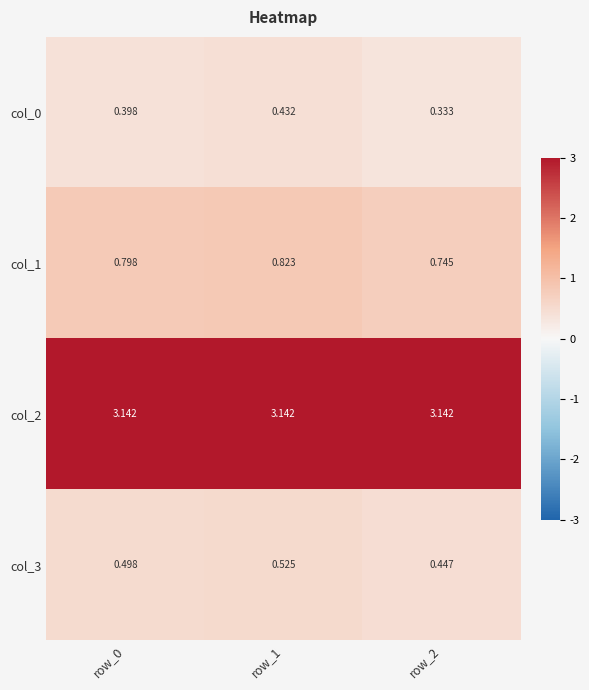

Is the value of col_3 at row_0 greater than the value of col_0 at row_1?

Yes